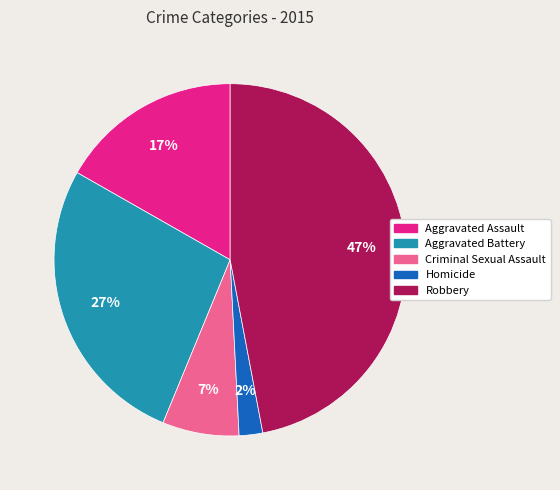

To the nearest percent, what is the average slice percentage?

20%